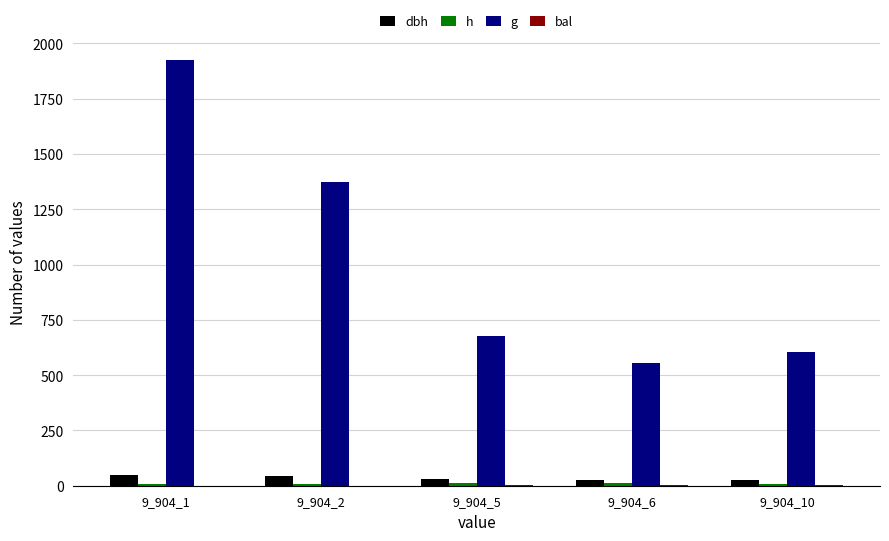

The value of g at 9_904_6 is 806.7. True or false?

False